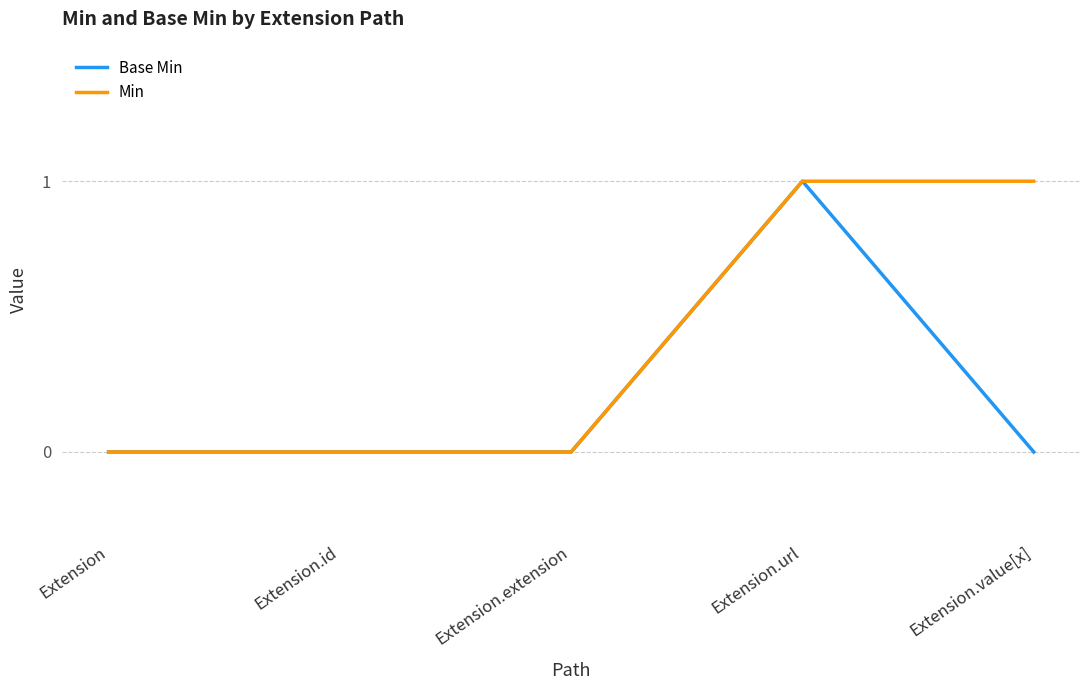

In Base Min, how many points are higher than both neighbors (excluding endpoints)?

1